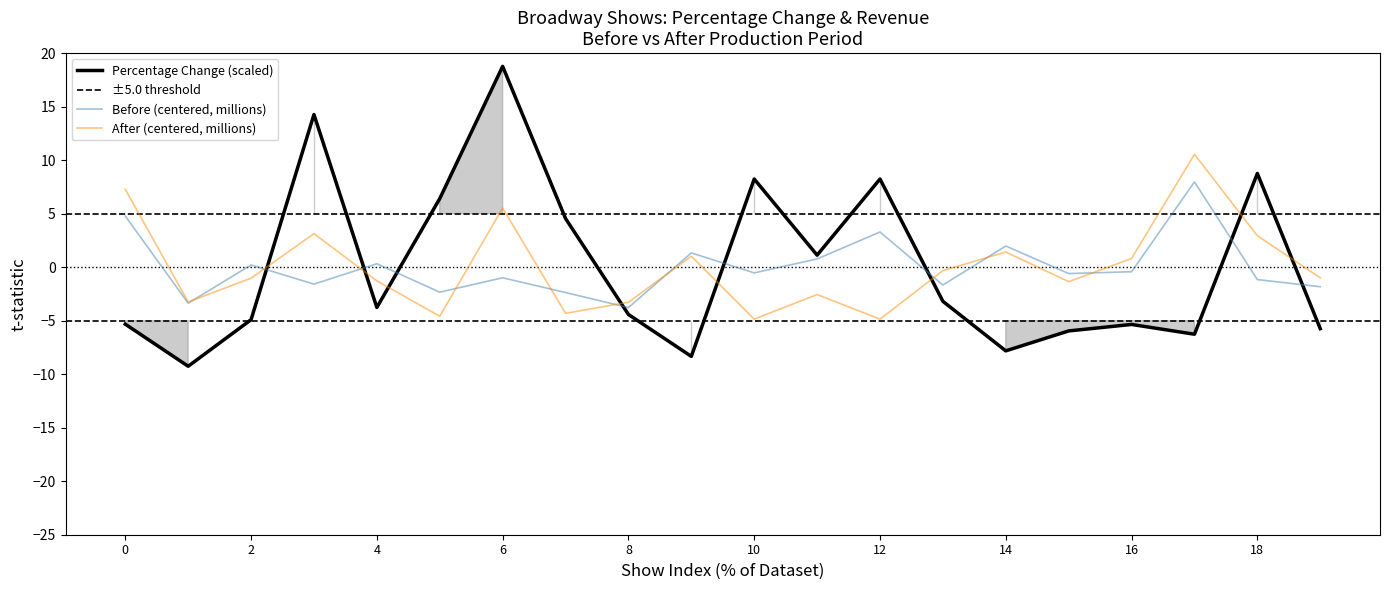

Count the number of data series in this chart.

3